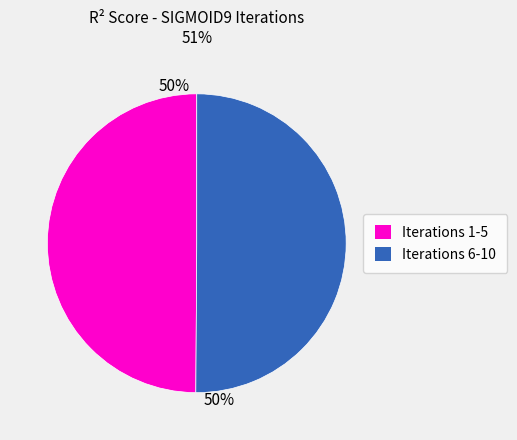

Is it true that Iterations 6-10 is 62% of the pie?

False